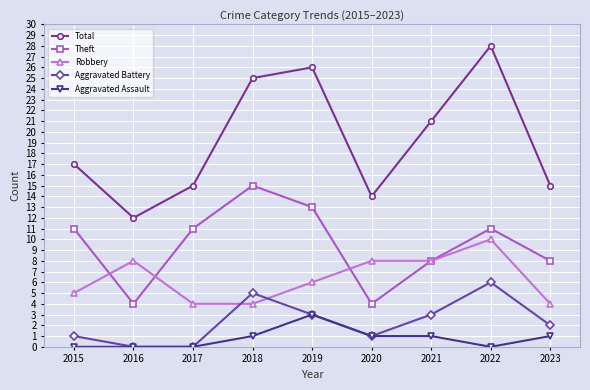

Does the chart have visible grid lines?

Yes